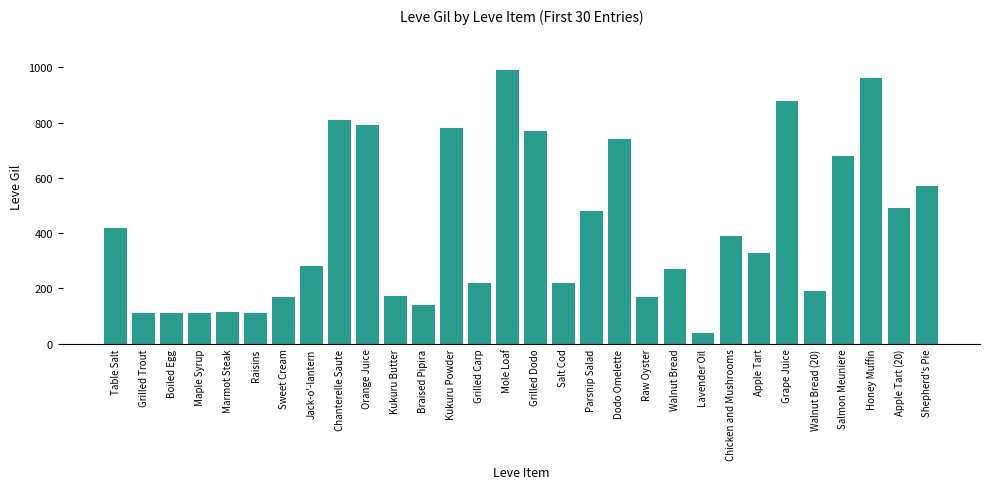

Which category has the highest value across all series?

Mole Loaf